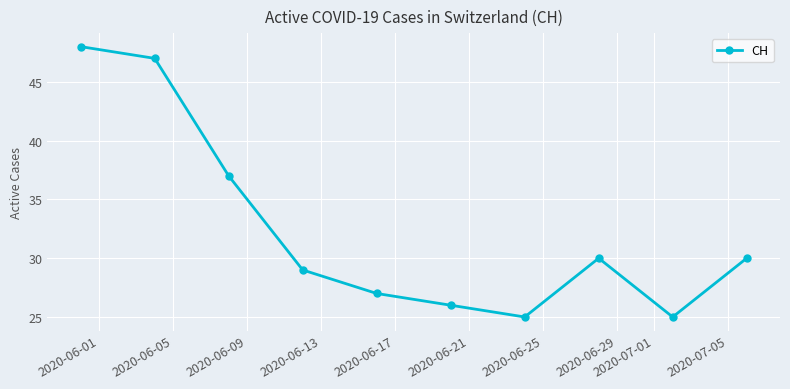

Reading left to right, transcribe all the data shown in this chart.

48	47	37	29	27	26	25	30	25	30